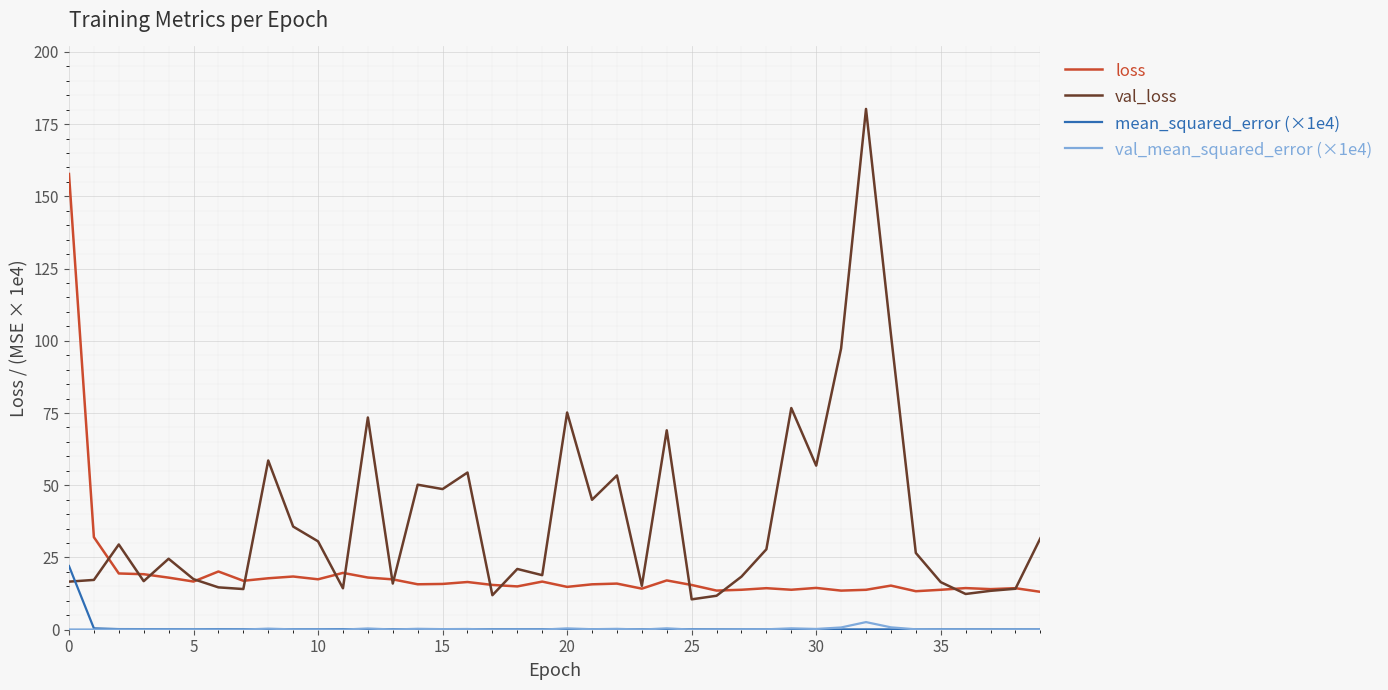

Rank the series by their maximum value, from highest to lowest.

val_loss, loss, mean_squared_error (×1e4), val_mean_squared_error (×1e4)